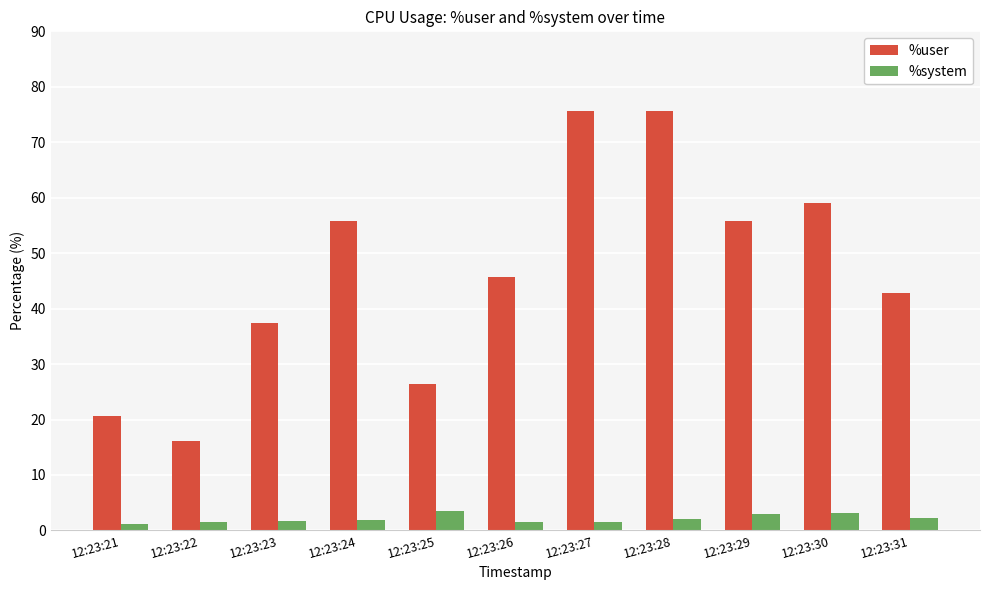

What is the value of the %system bar at the 11th from the left?

2.2